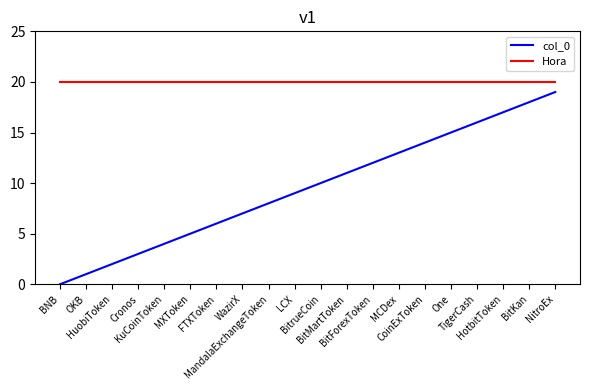

Which series changed the most between BitrueCoin and NitroEx?

col_0